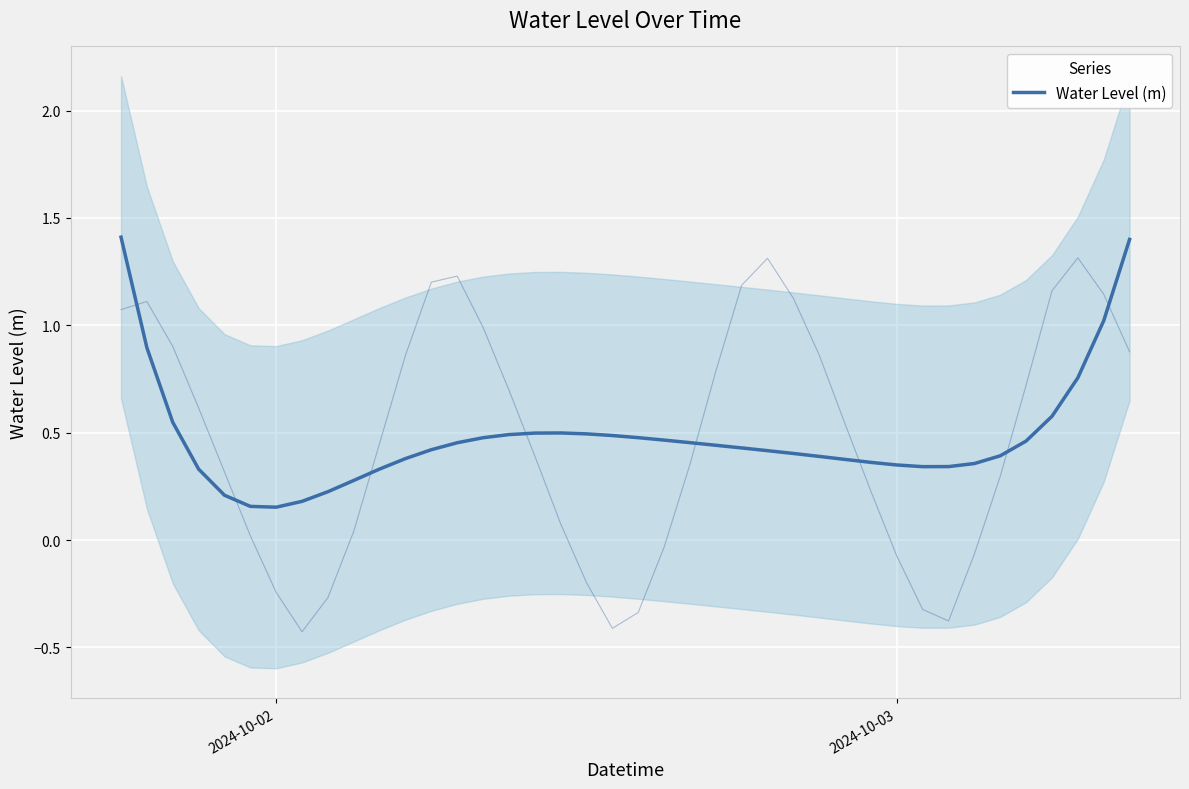

True or false: the data has more than 2 interior local peaks.

False